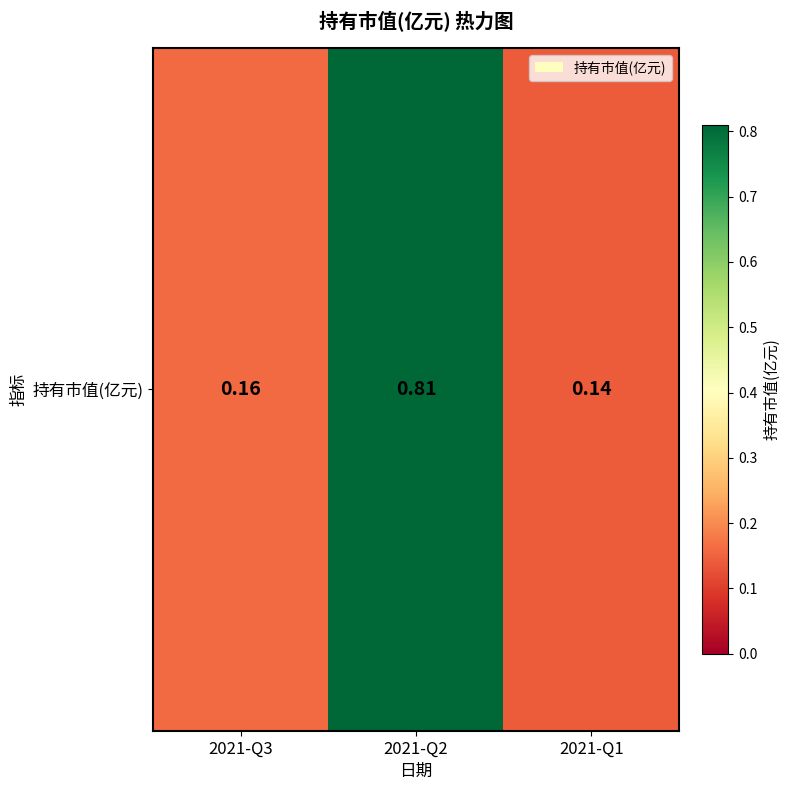

List the labels in order of value, smallest first.

2021-Q1, 2021-Q3, 2021-Q2